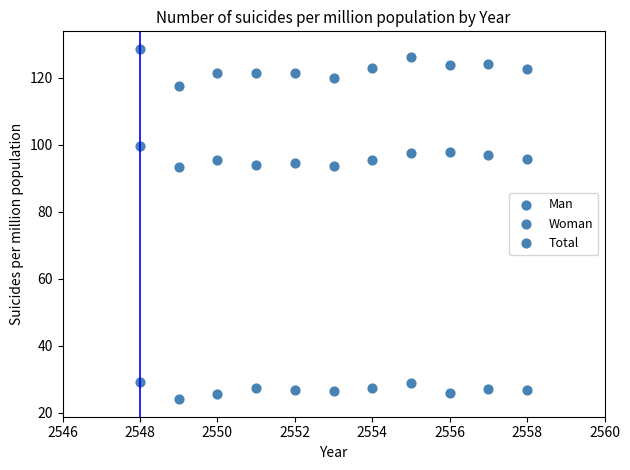

Count the number of points in this scatter plot.

33